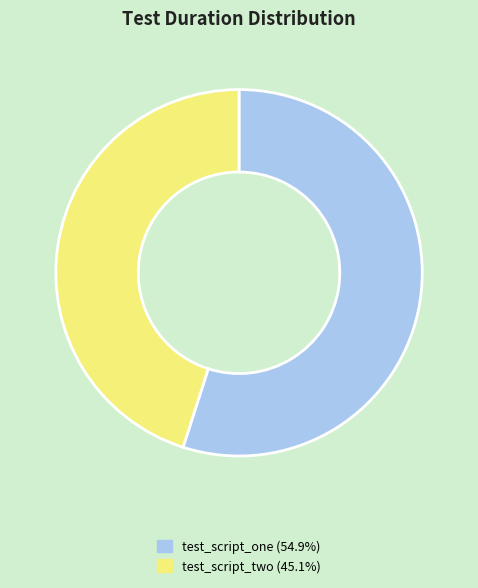

Does test_script_one (54.9%) represent more than half of the total?

Yes